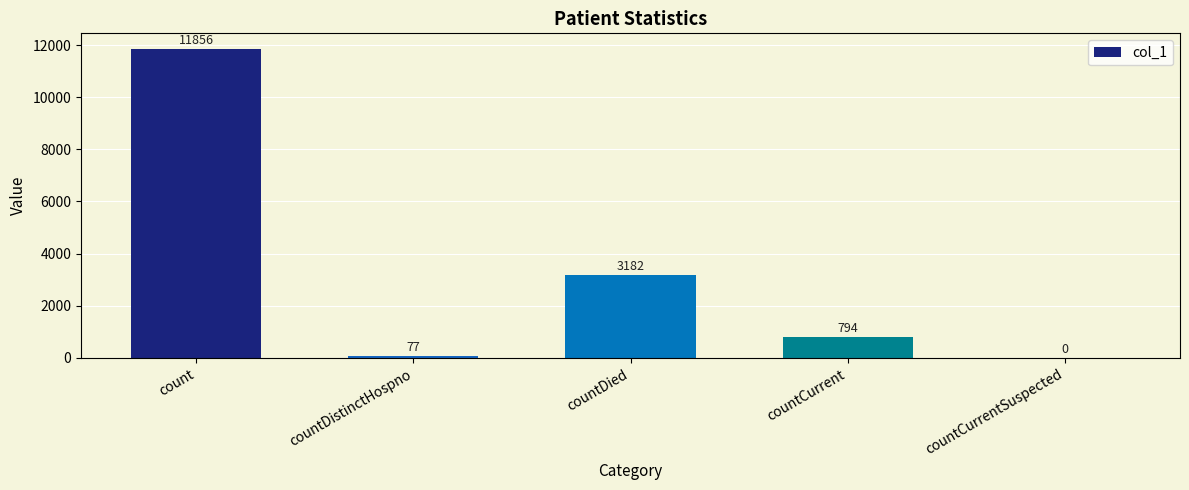

Which label corresponds to the largest value in the chart?

count